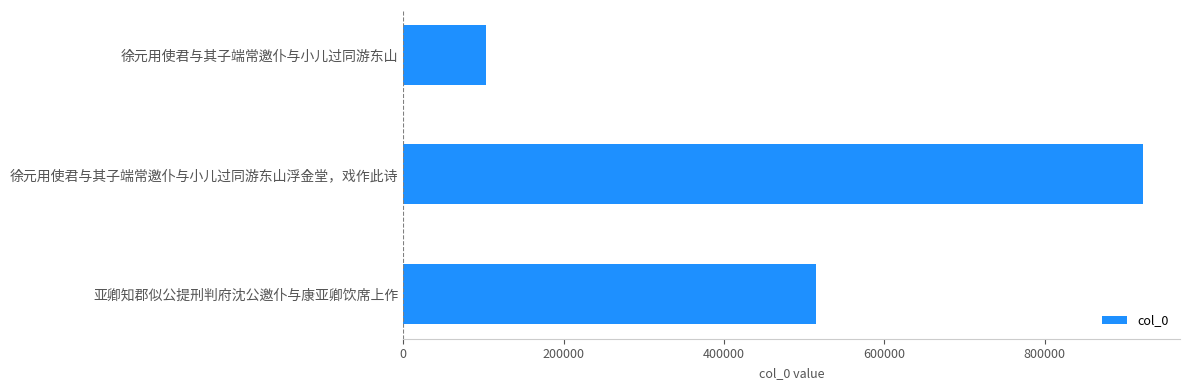

What is the average value?

513389